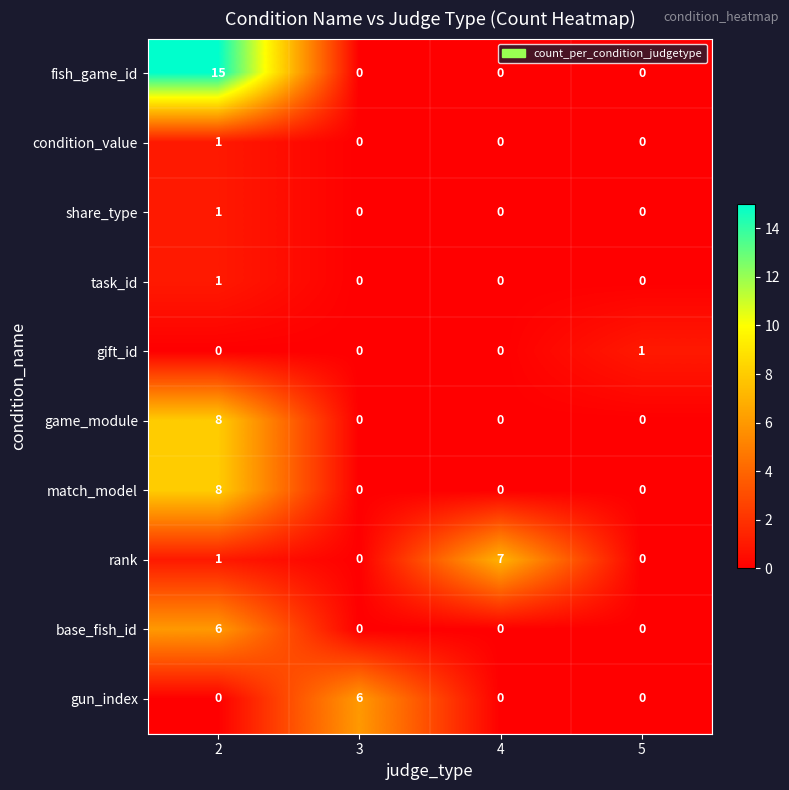

Which series has the widest spread of values?

fish_game_id